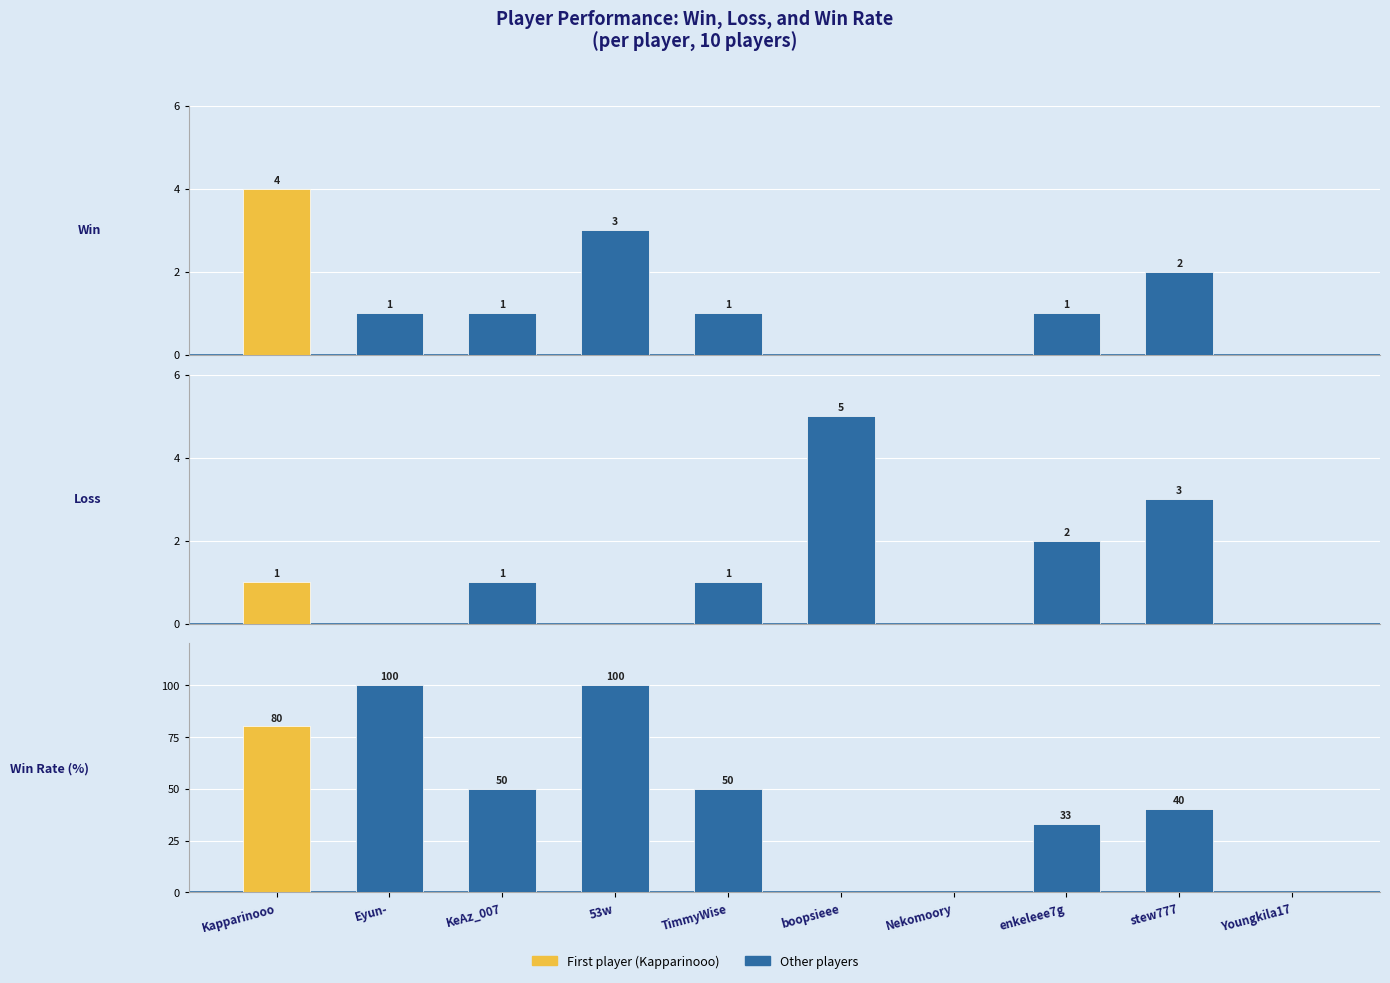

At Nekomoory, list the series in order from largest to smallest.

Win, Loss, Win Rate (%)